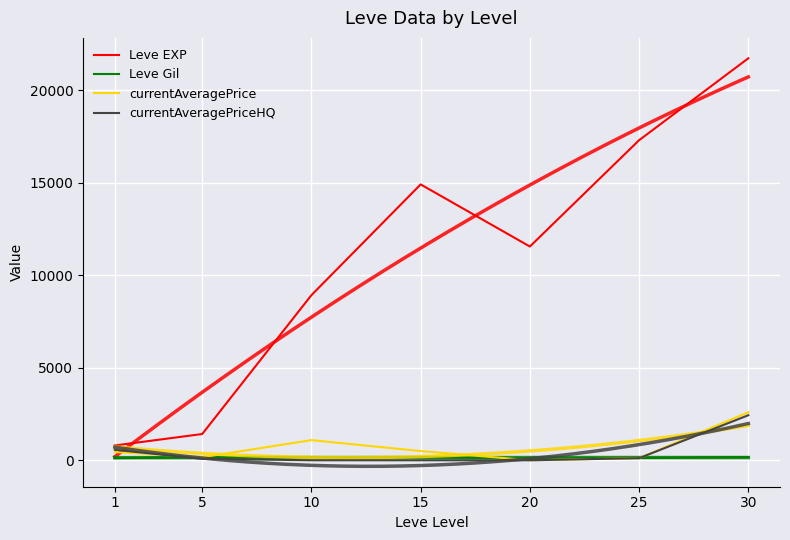

Reading left to right, transcribe all the data shown in this chart.

Leve EXP: 1=800.0	5=1420.0	10=8930.0	15=14920.0	20=11560.0	25=17310.0	30=21740.0
Leve Gil: 1=113.0	5=169.0	10=169.0	15=172.0	20=101.0	25=126.0	30=175.0
currentAveragePrice: 1=445.9	5=164.8	10=1089.7	15=499.0	20=0.0	25=116.0	30=2595.2
currentAveragePriceHQ: 1=566.7	5=80.0	10=0.0	15=0.0	20=0.0	25=116.0	30=2435.9